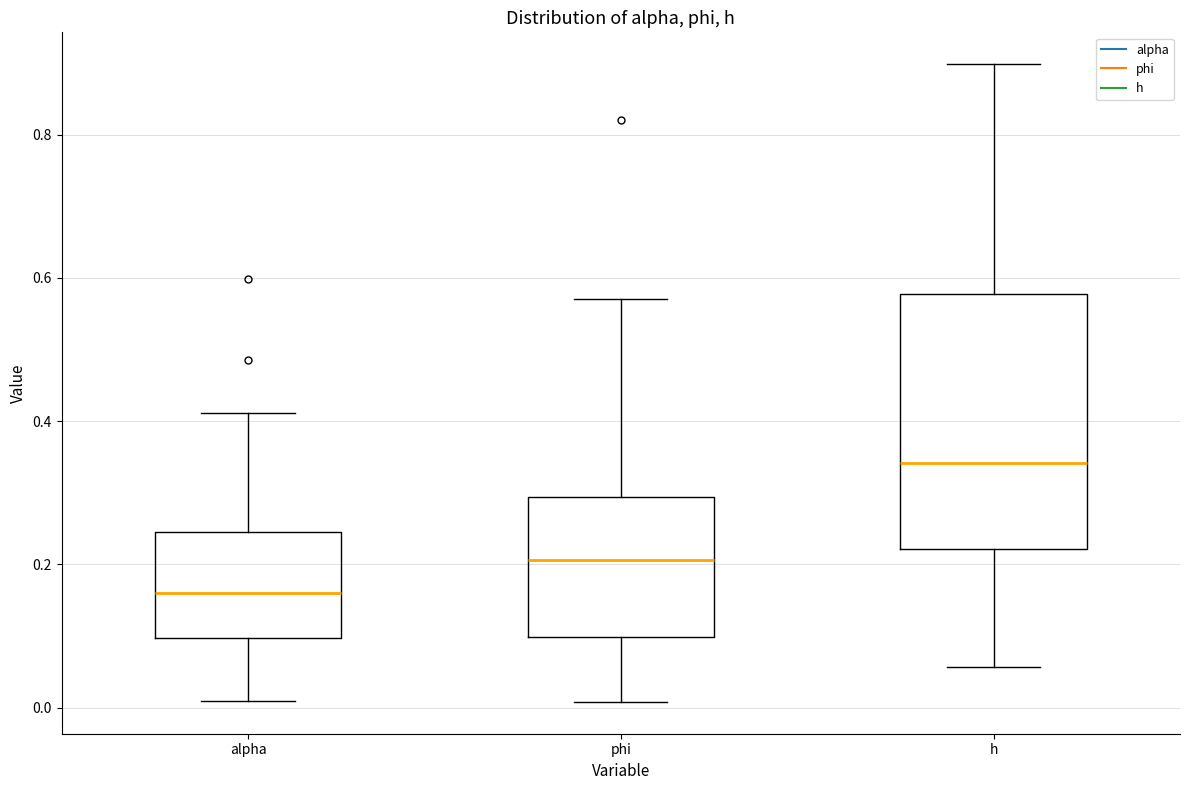

Comparing the boxes themselves (not the whiskers), which one is the tallest?

h